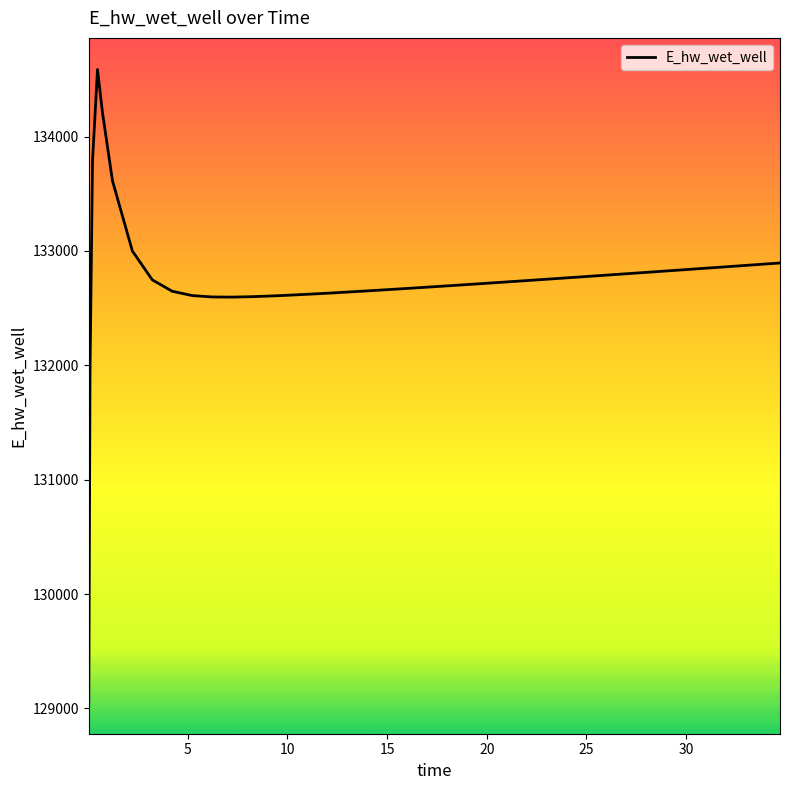

What is the difference between the maximum and minimum values?

5531.7